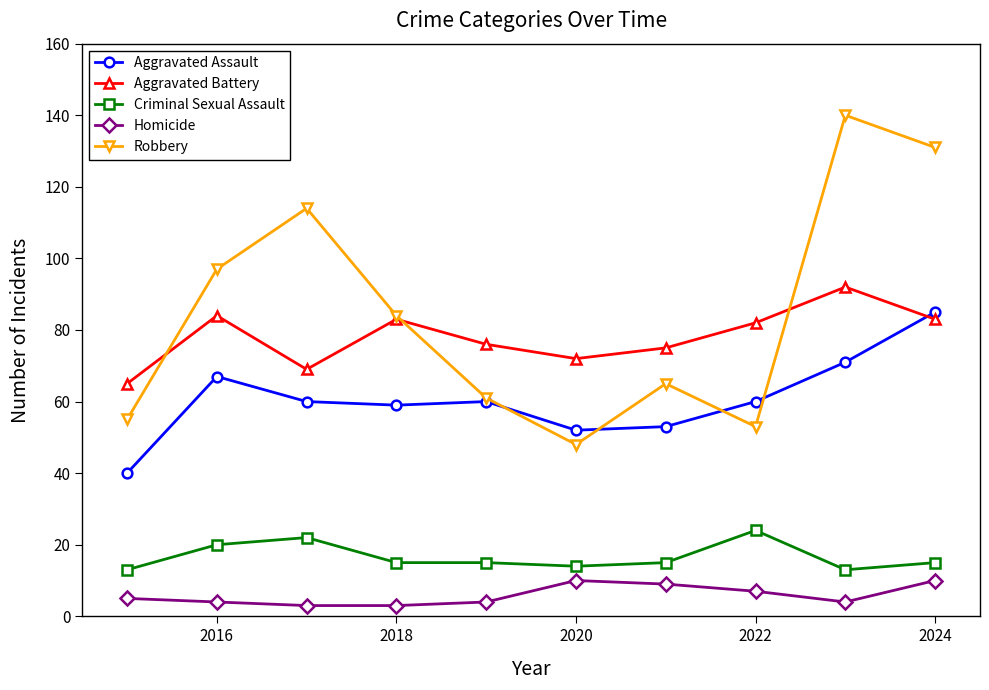

In Aggravated Battery, how many points are higher than both neighbors (excluding endpoints)?

3